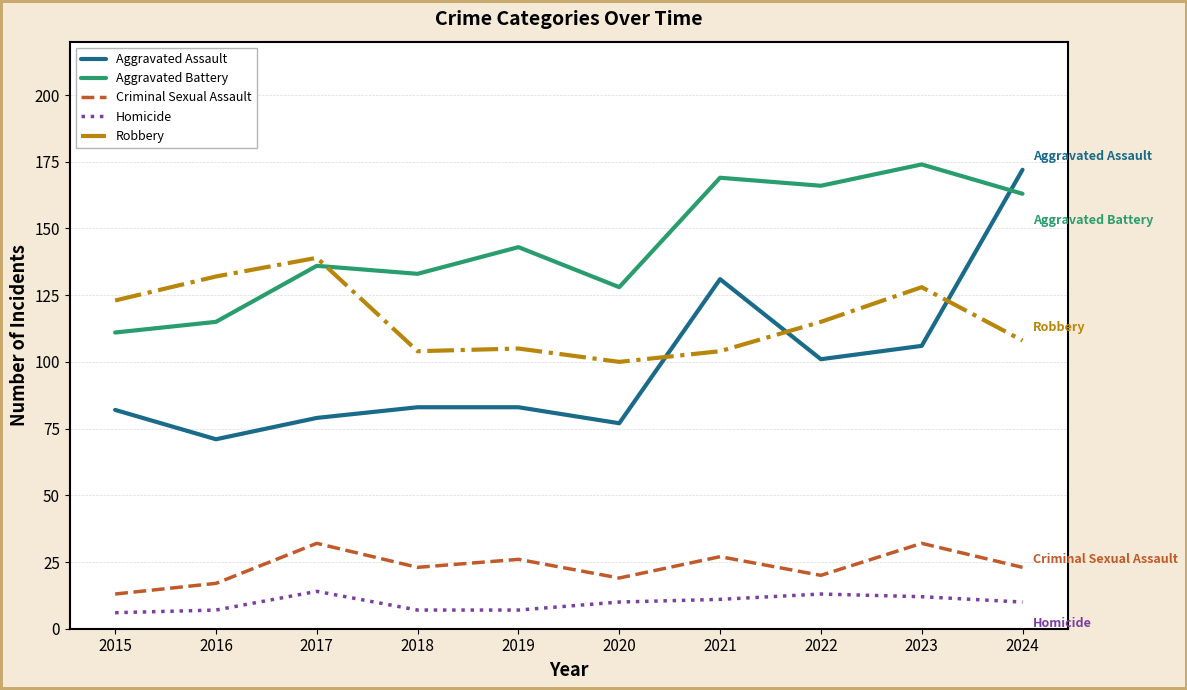

How many lines are shown in the chart?

5